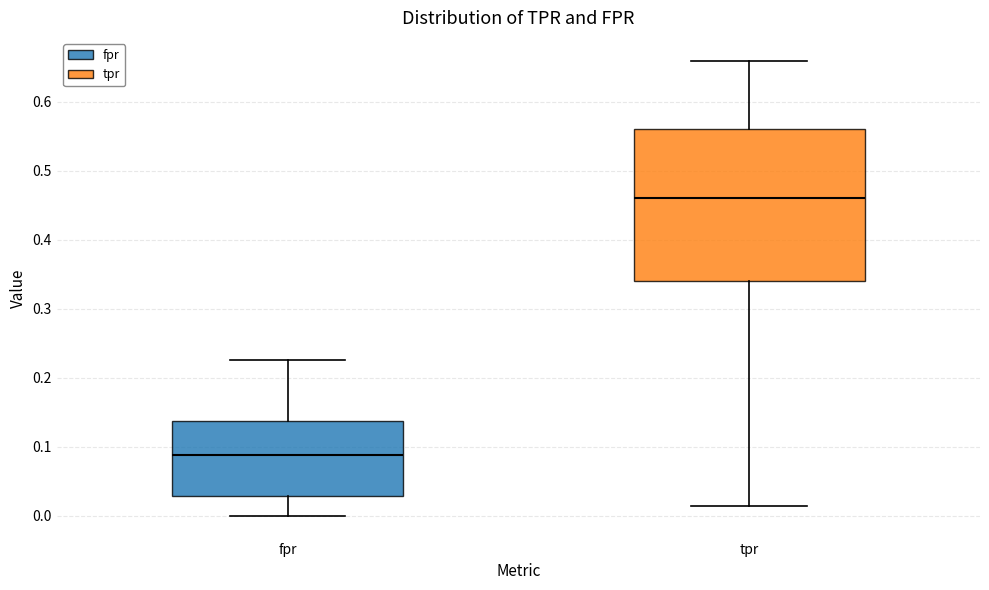

Reading left to right, transcribe this box plot: for each box, give where its median line is, the range the box spans, and where its two whiskers end, as read against the y-axis. The values are not printed on the chart, so give them approximately, as read against the axis.

fpr: median 0.09, box 0.03 to 0.14, whiskers 0.00 to 0.23
tpr: median 0.46, box 0.34 to 0.56, whiskers 0.01 to 0.66